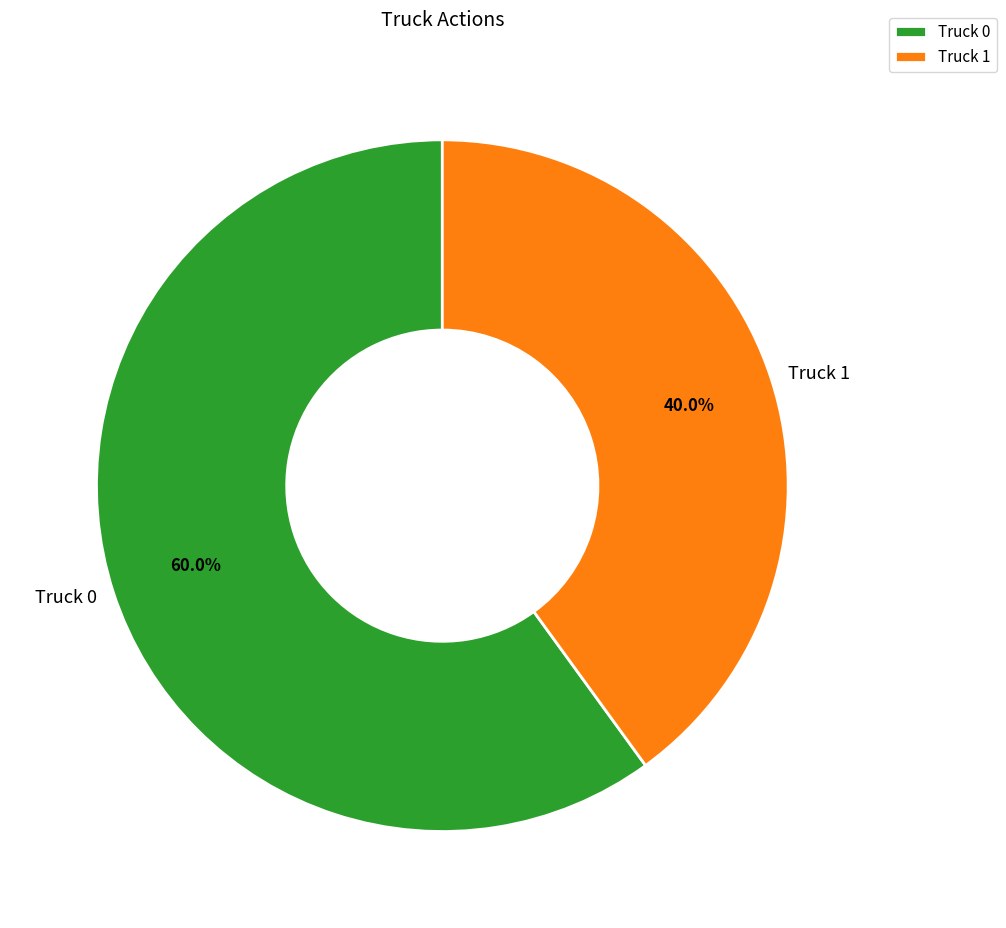

Which has a higher value, Truck 0 or Truck 1?

Truck 0